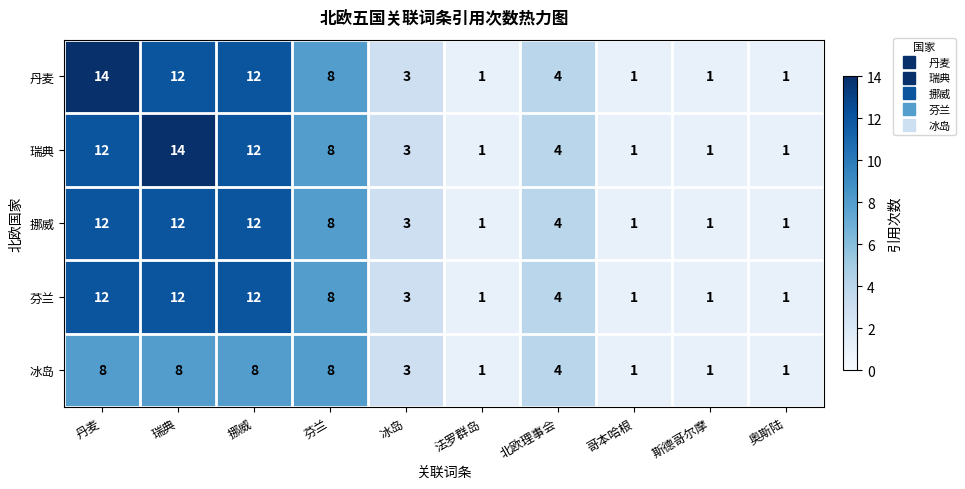

What is the difference between the second highest and second lowest values in the 挪威 series?

11